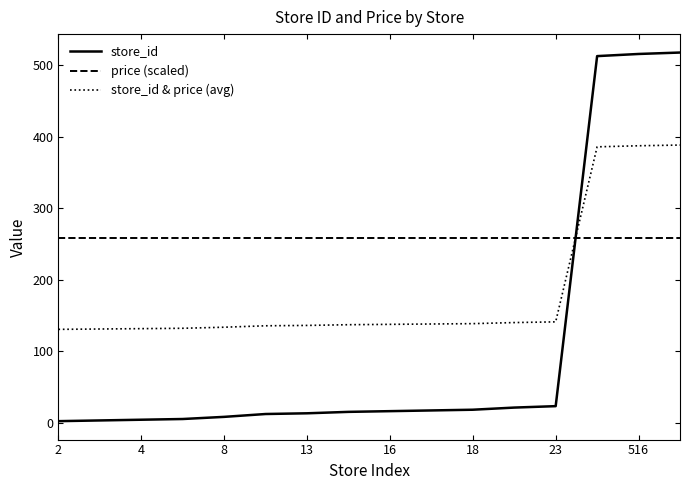

What is the highest value of the store_id & price (avg) series?

388.5